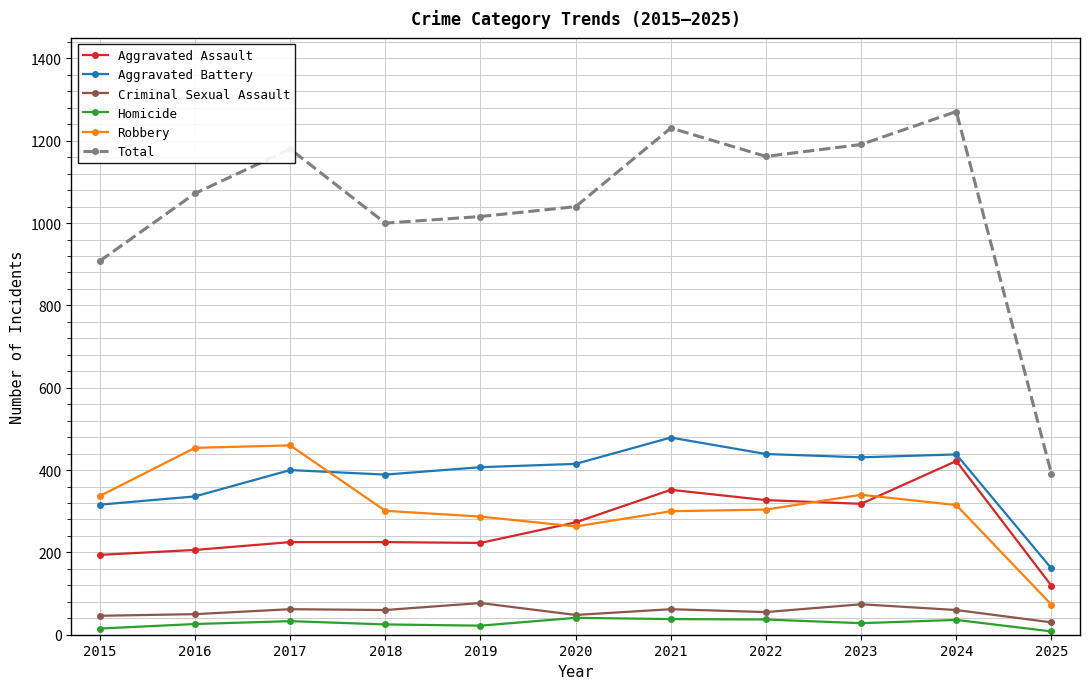

True or false: Homicide has more than 0 points higher than both neighbors.

True